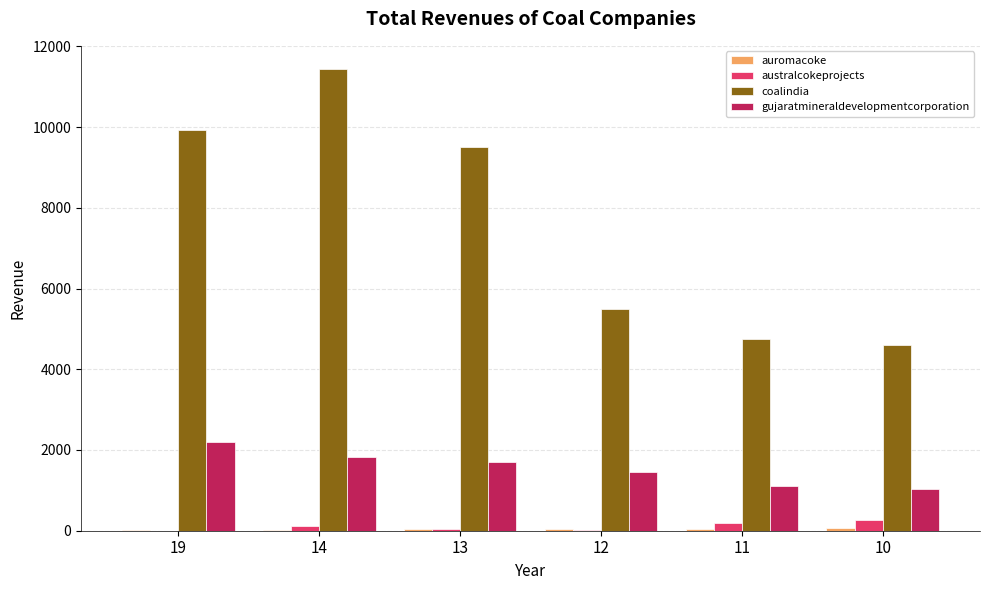

What is the sum of all gujaratmineraldevelopmentcorporation values?

9306.0